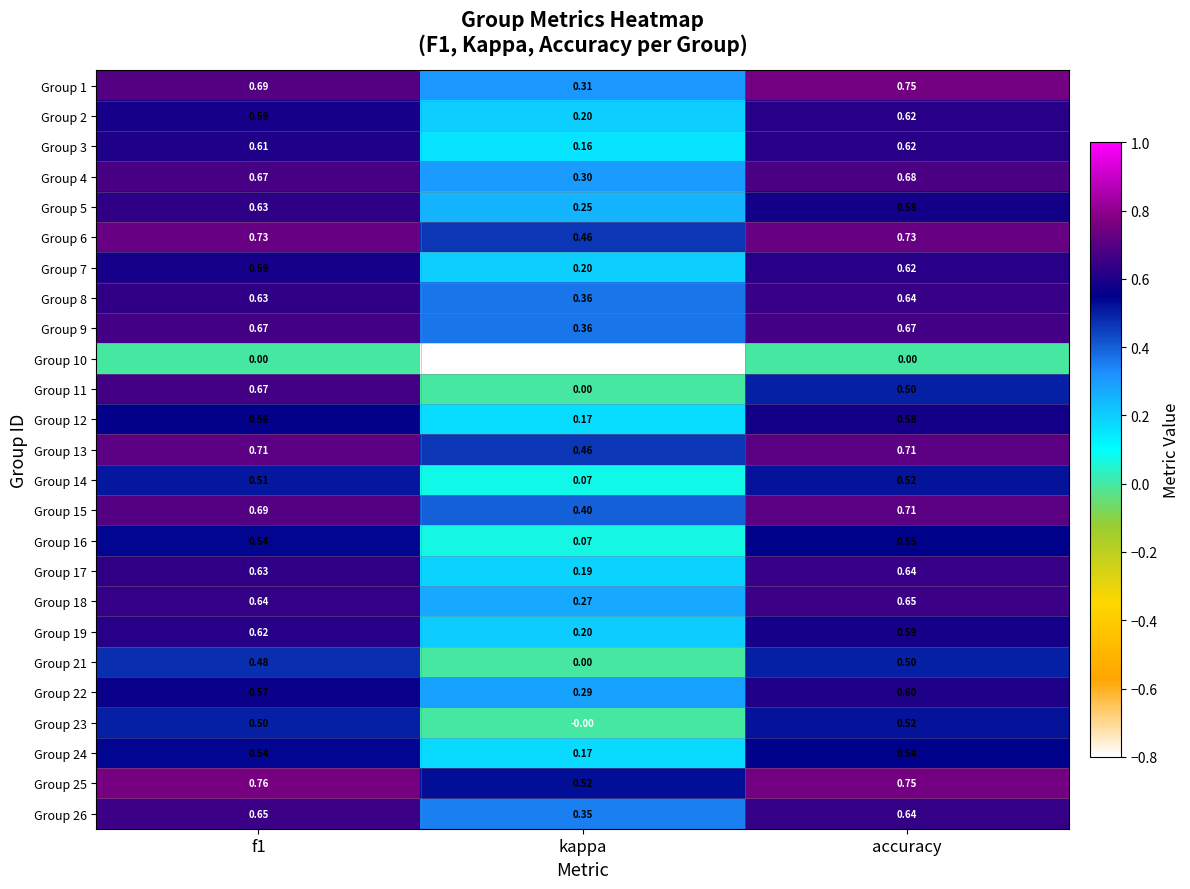

At which label does Group 13 reach its minimum?

kappa